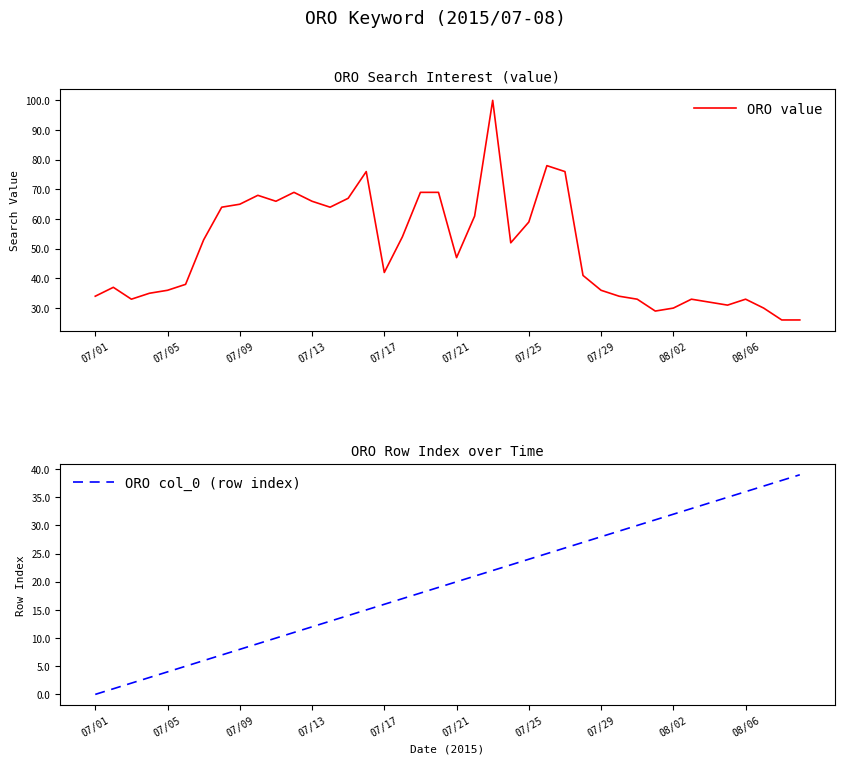

What is the label of the 25th point from the right?

15